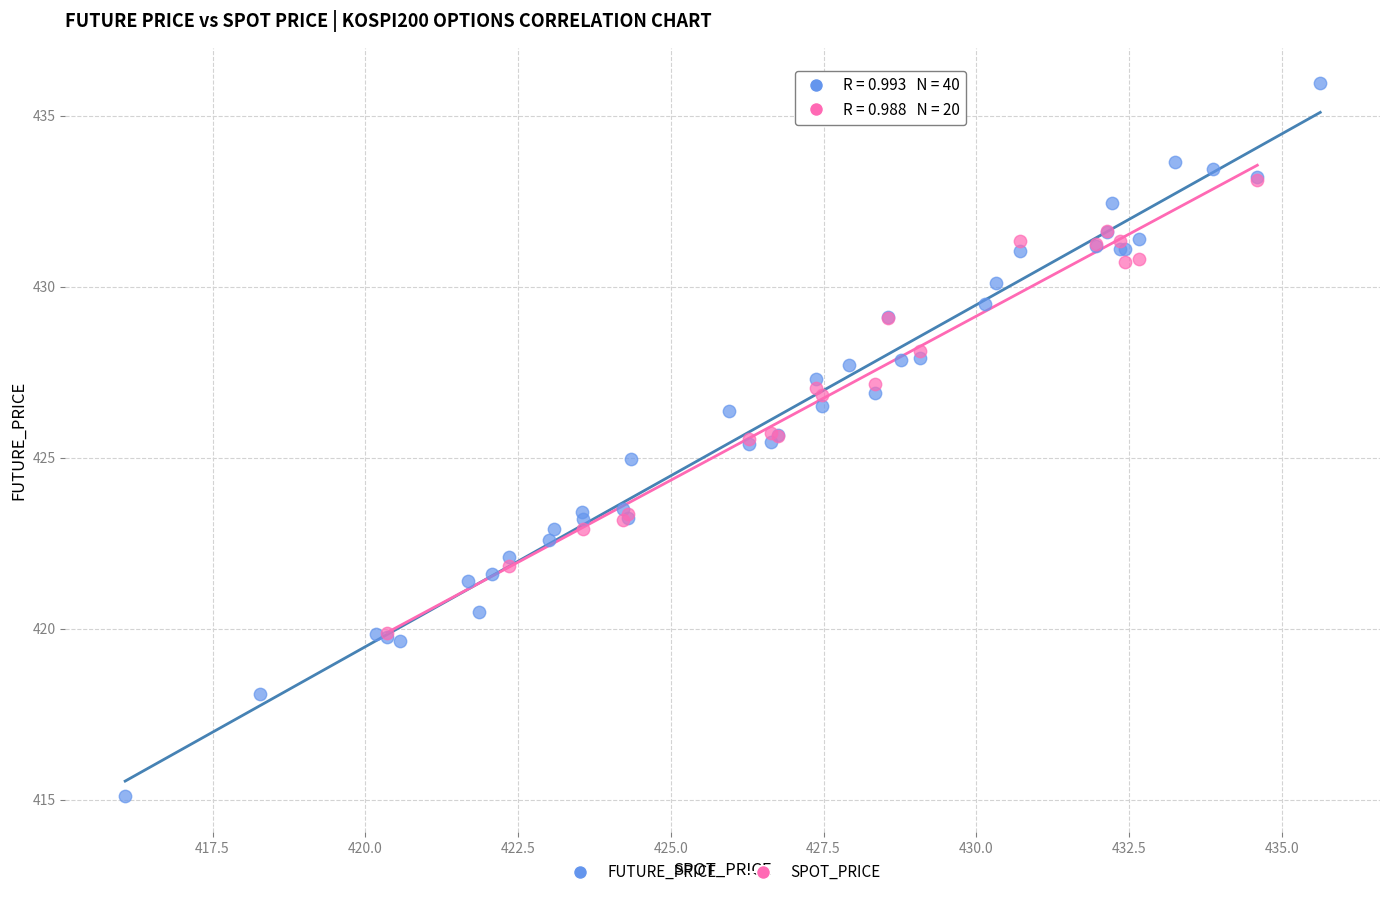

Which series reaches the maximum Y coordinate?

FUTURE_PRICE